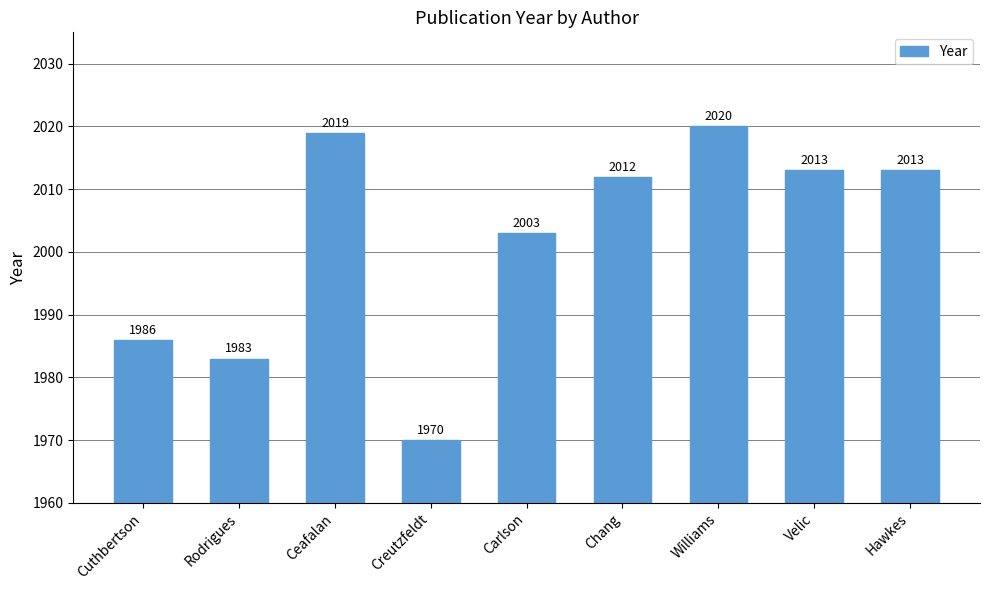

Reading left to right, transcribe all the data shown in this chart.

Cuthbertson=1986	Rodrigues=1983	Ceafalan=2019	Creutzfeldt=1970	Carlson=2003	Chang=2012	Williams=2020	Velic=2013	Hawkes=2013